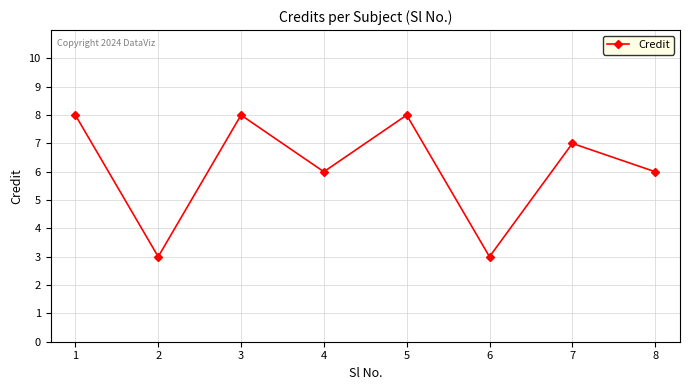

Reading left to right, extract all data points from this chart.

8	3	8	6	8	3	7	6